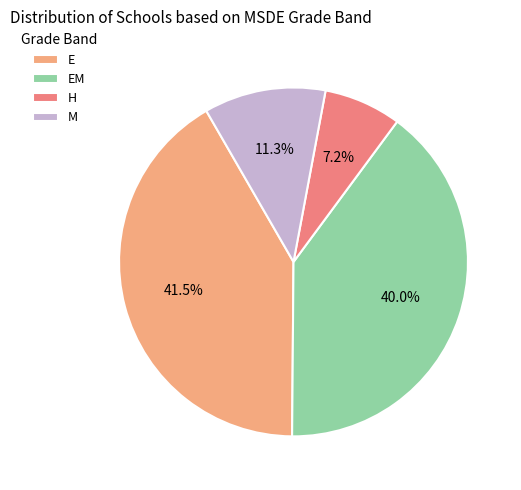

What is the largest slice in the pie chart?

E